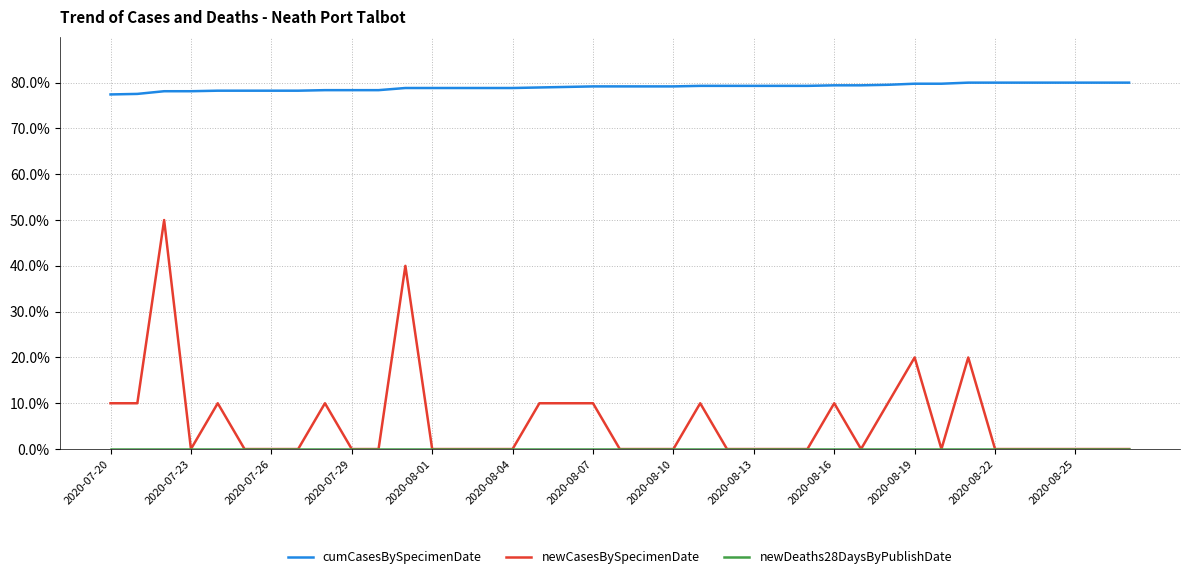

How many distinct data groups are displayed?

3